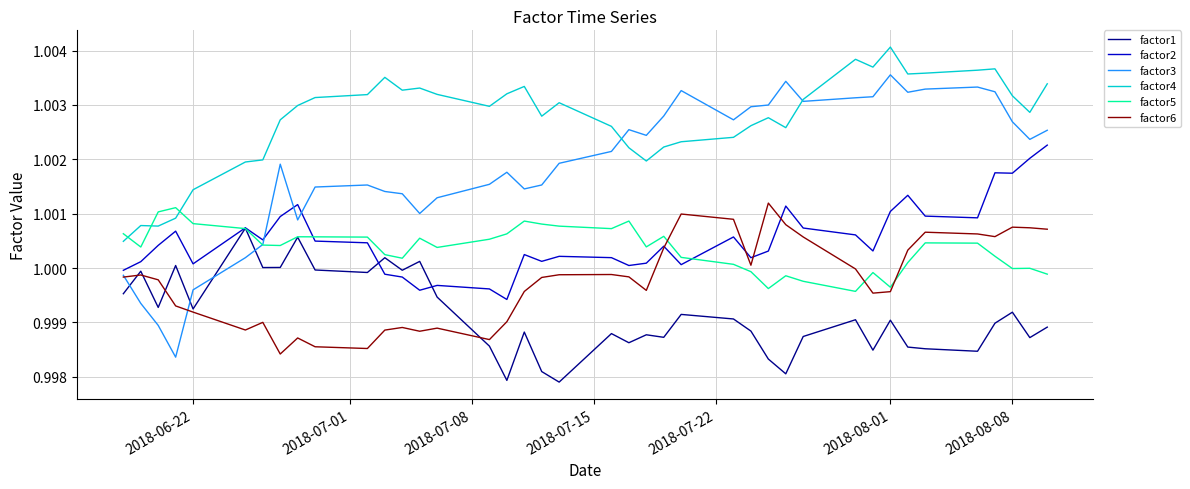

True or false: factor4 and factor6 intersect in this chart.

False